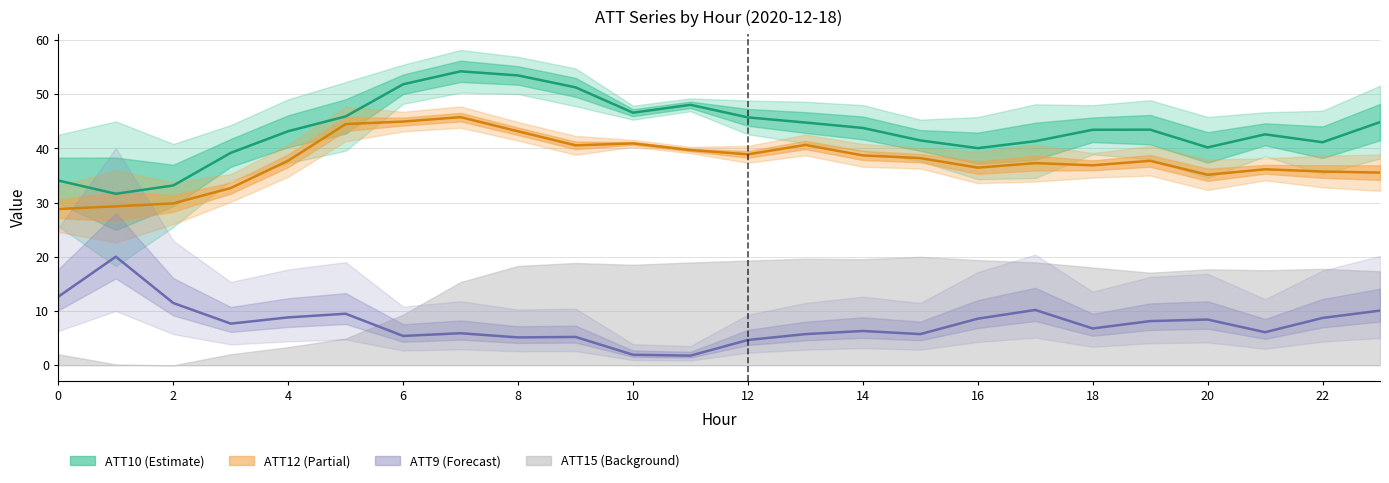

What is the difference between the second highest and minimum values in the ATT9 series?

10.9